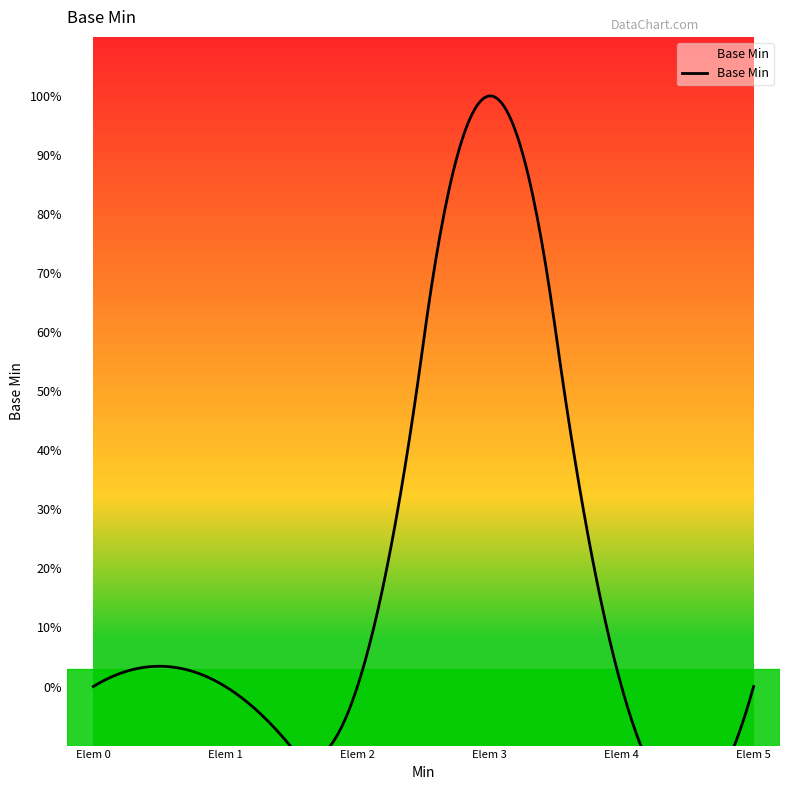

The chart shows a value of 0 at Extension.url. True or false?

False